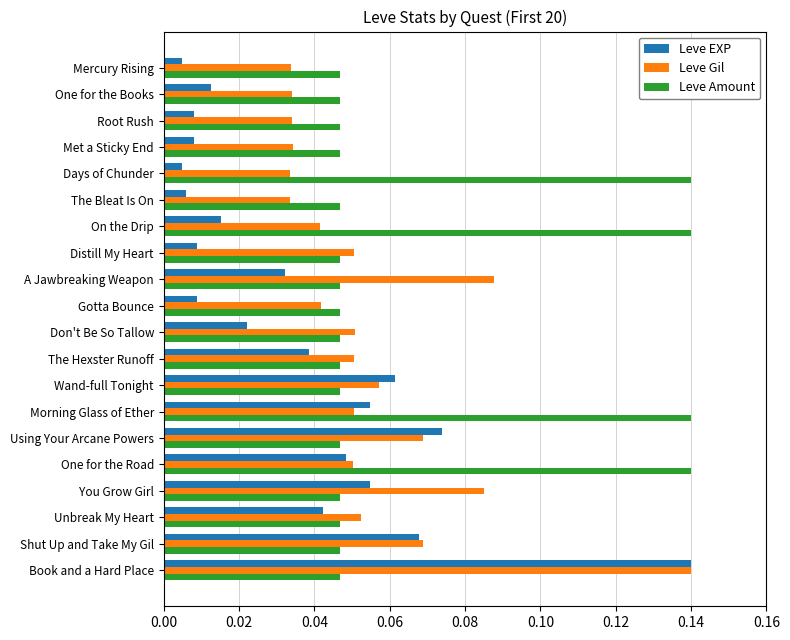

List the series in order of their overall mean, highest first.

Leve Amount, Leve Gil, Leve EXP